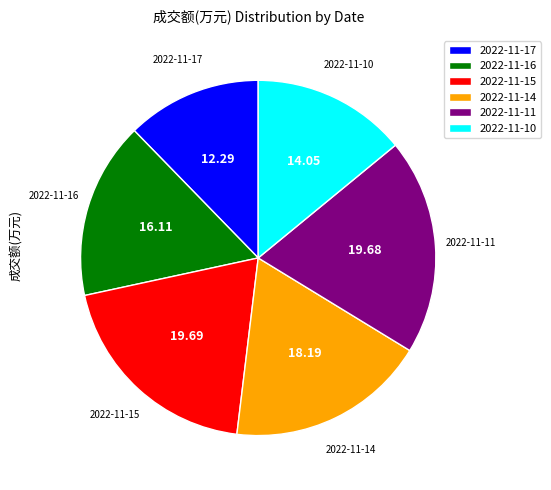

What is the ratio of the value at 2022-11-17 to the value at 2022-11-16?

0.8